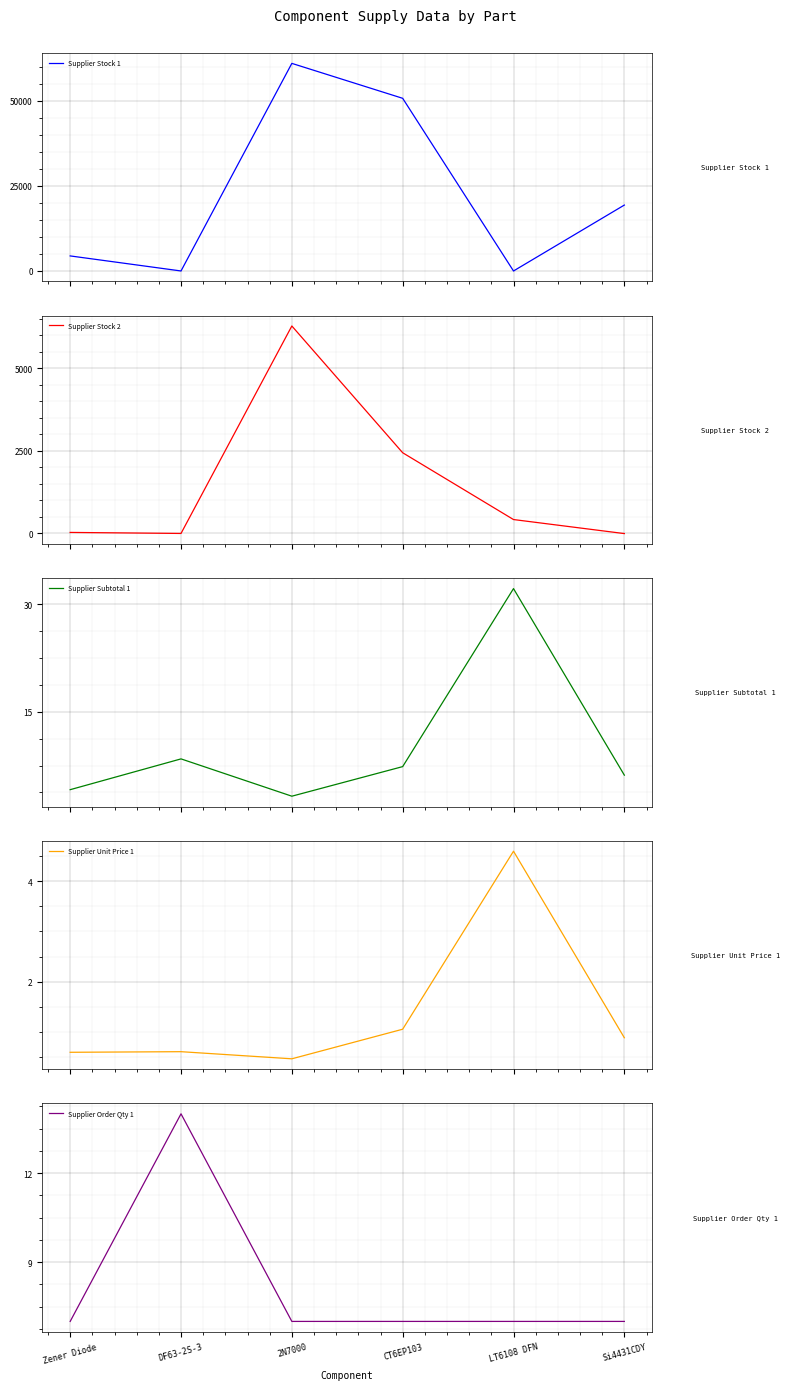

At which label is Supplier Unit Price 1 closest to 2?

CT6EP103